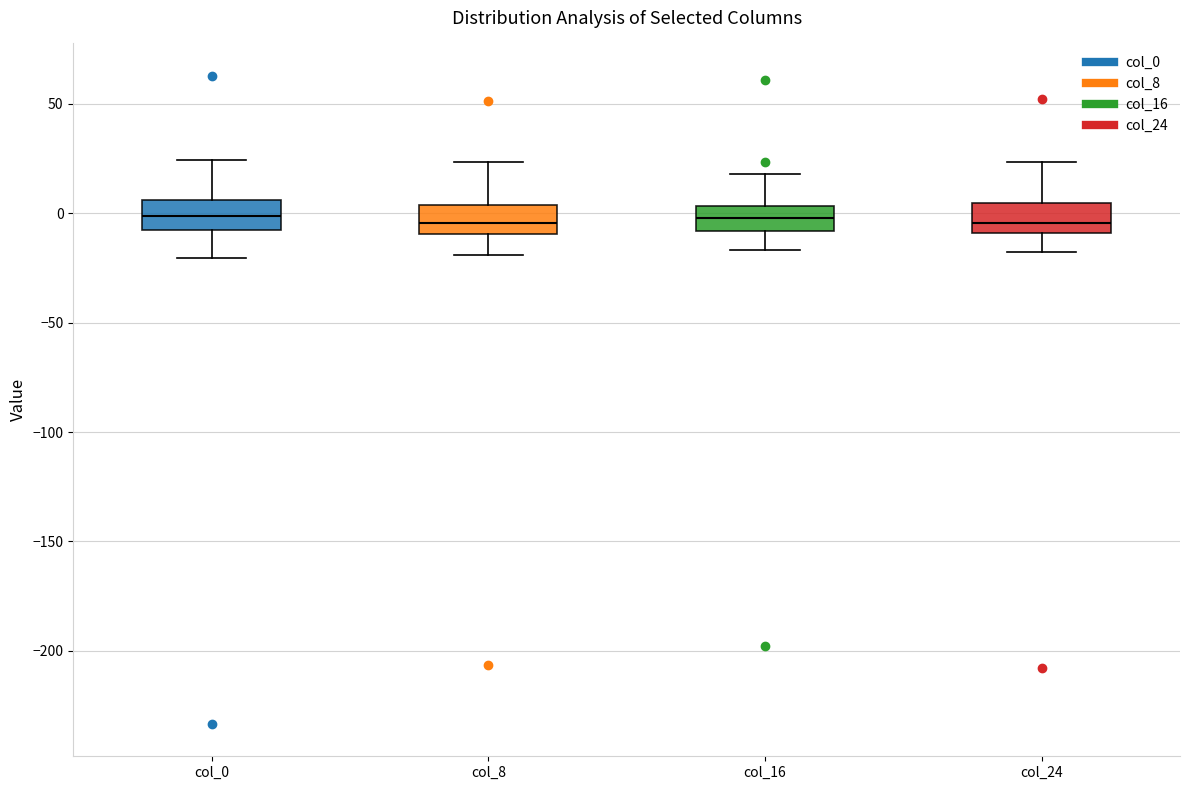

Reading left to right, read every box against the y-axis: the position of its median line, the range the box covers, and the ends of its whiskers. The values are not printed on the chart, so give them approximately, as read against the axis.

col_0: median 0, box -10 to 5, whiskers -20 to 25
col_8: median -5, box -10 to 5, whiskers -20 to 25
col_16: median 0, box -10 to 5, whiskers -15 to 20
col_24: median -5, box -10 to 5, whiskers -20 to 25